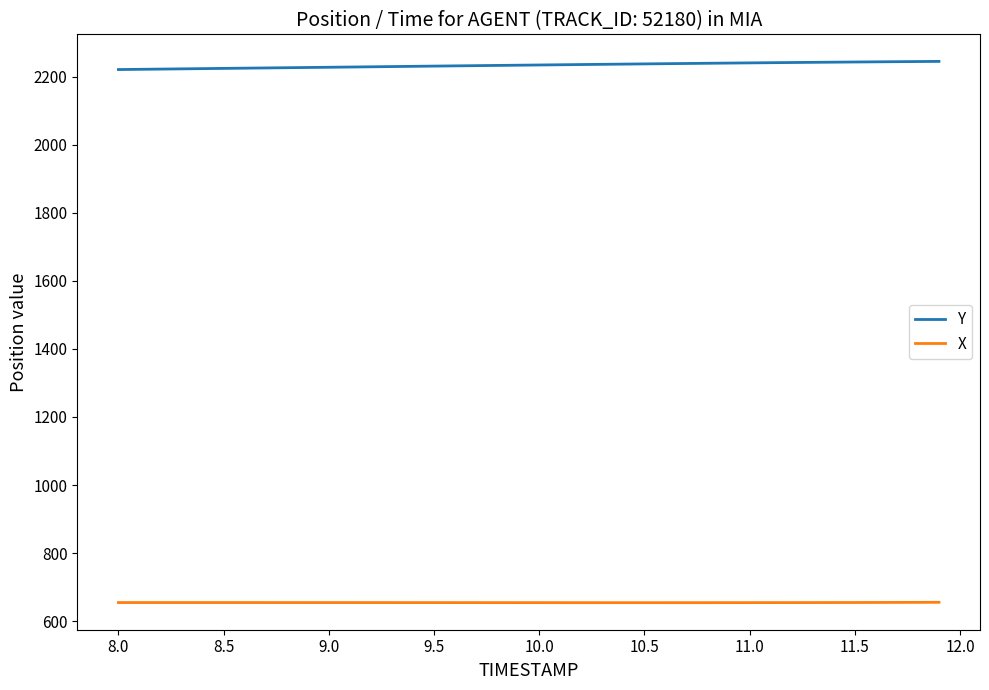

Rank the series by their maximum value, from highest to lowest.

Y, X